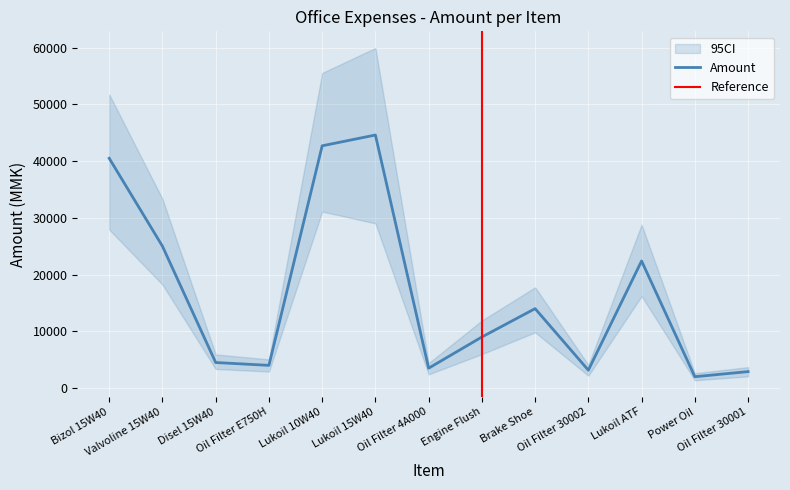

Reading right to left, transcribe all the data shown in this chart.

Oil Filter 30001=2900	Power Oil=2000	Lukoil ATF=22400	Oil Filter 30002=3150	Brake Shoe=14000	Engine Flush=9000	Oil Filter 4A000=3500	Lukoil 15W40=44600	Lukoil 10W40=42700	Oil Filter E750H=4000	Disel 15W40=4500	Valvoline 15W40=25000	Bizol 15W40=40500